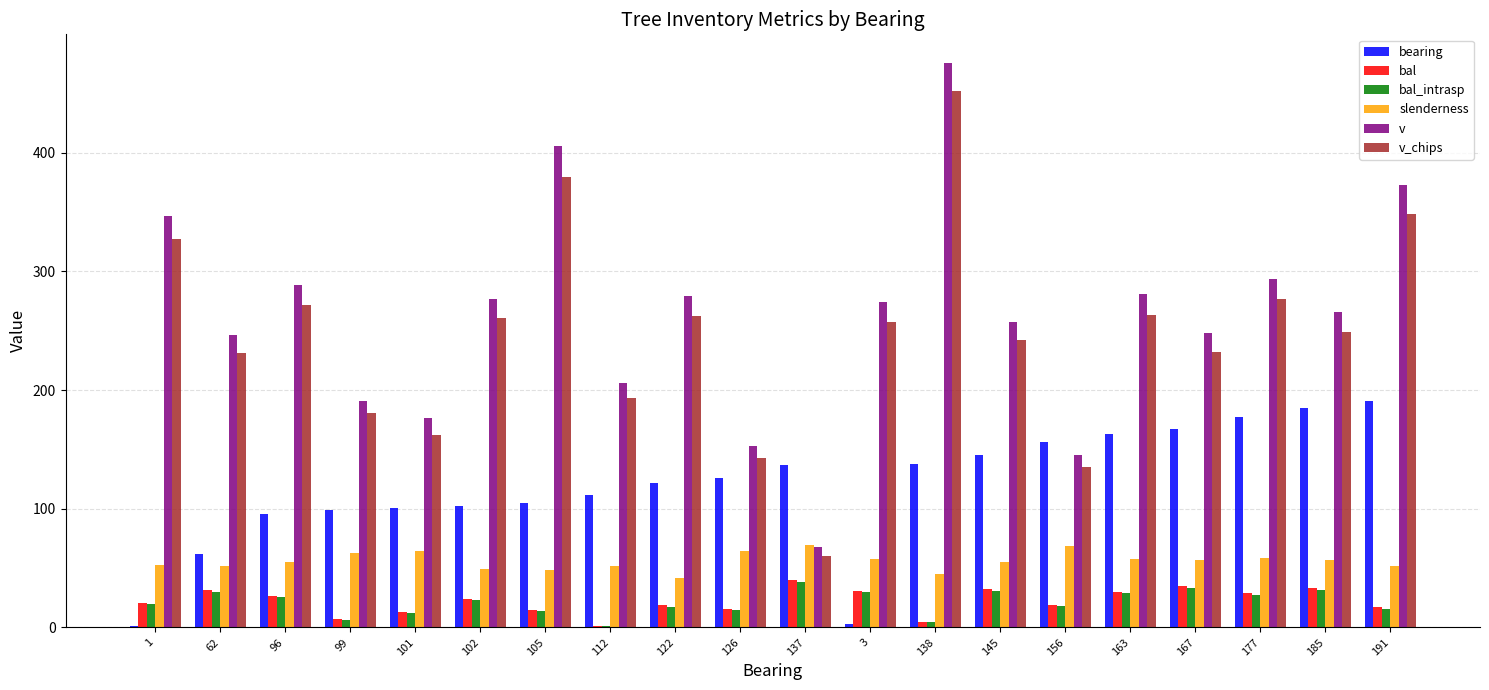

What is the sum of all v_chips values?

4926.7